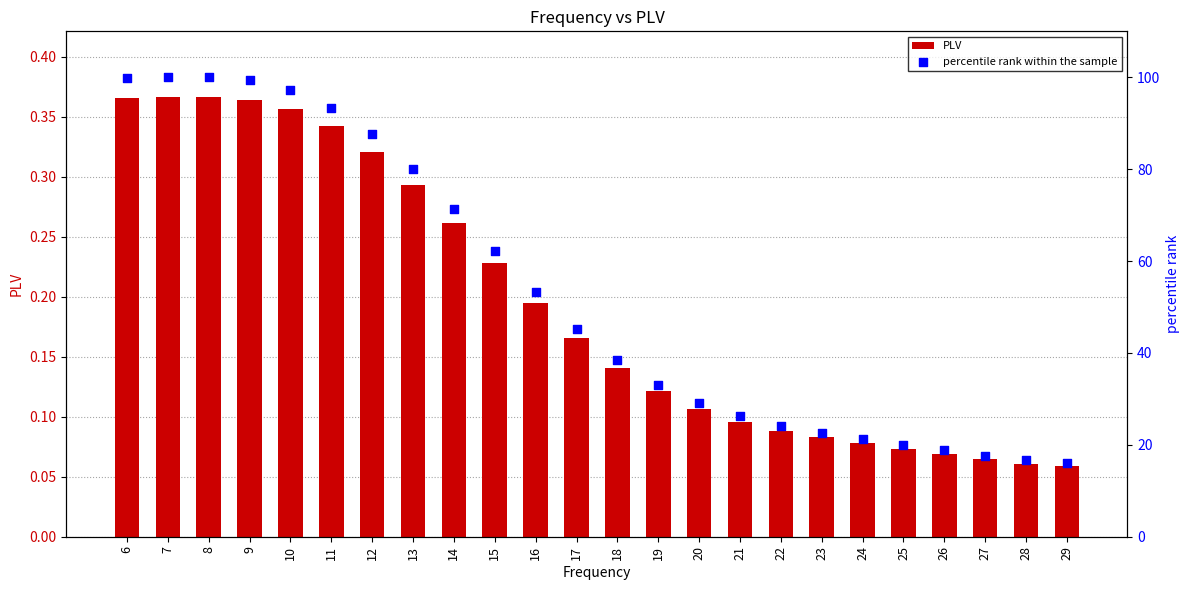

Is the value of percentile rank within the sample at 7 greater than the value of PLV at 9?

Yes